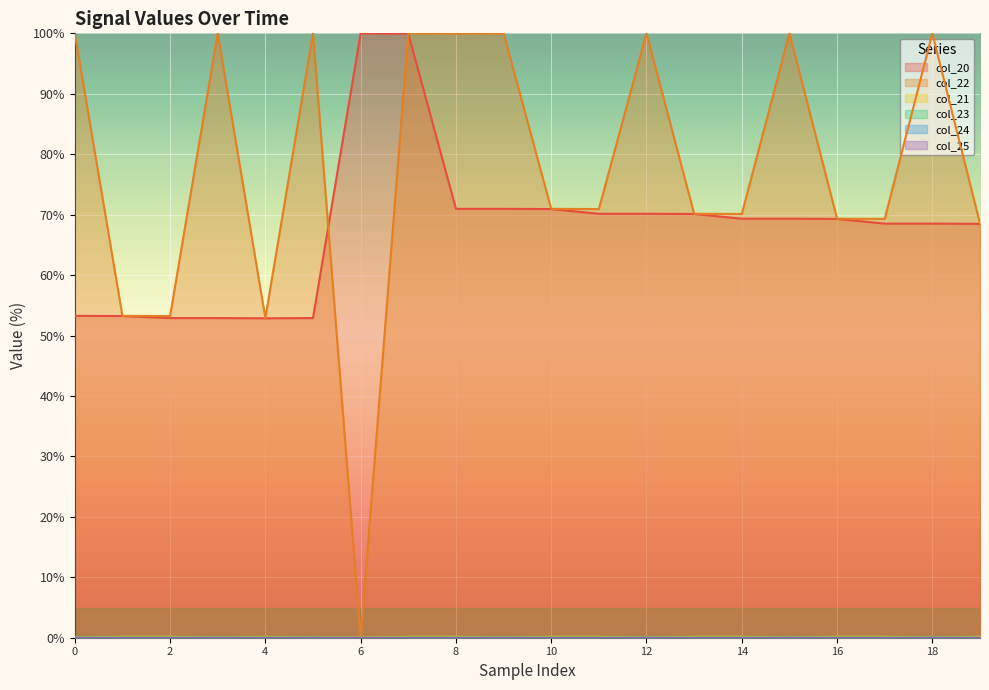

Rank the series by their maximum value, from lowest to highest.

col_23, col_21, col_20, col_22